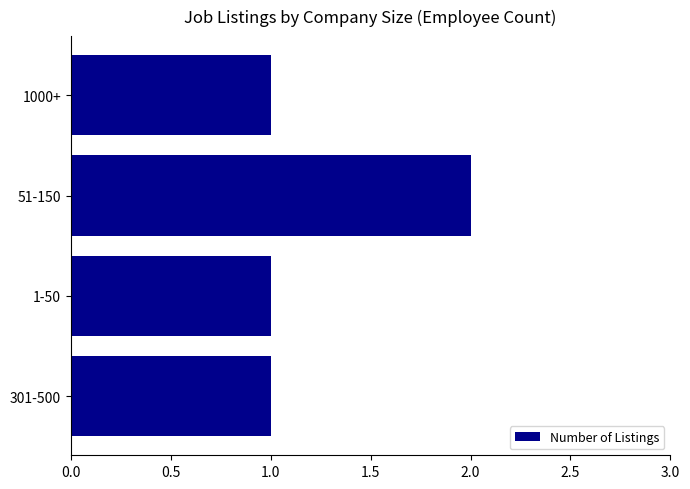

Count the number of categories in the chart.

4